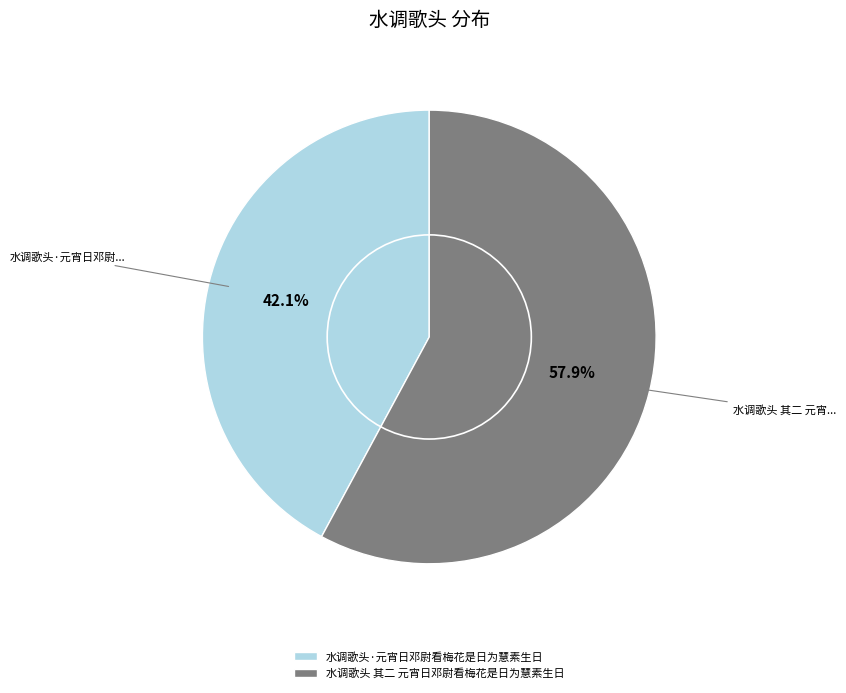

Which category has the biggest portion of the pie?

水调歌头 其二 元宵日邓尉看梅花是日为慧素生日